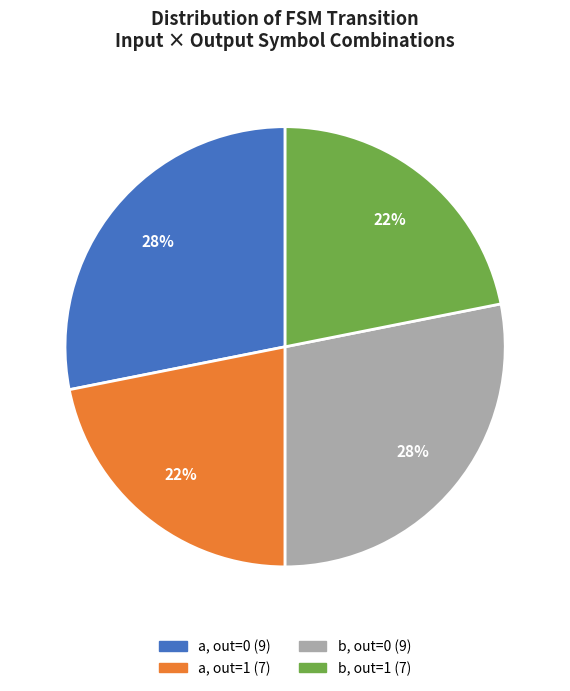

To the nearest percent, what is the difference between the largest and smallest slice percentages?

6%